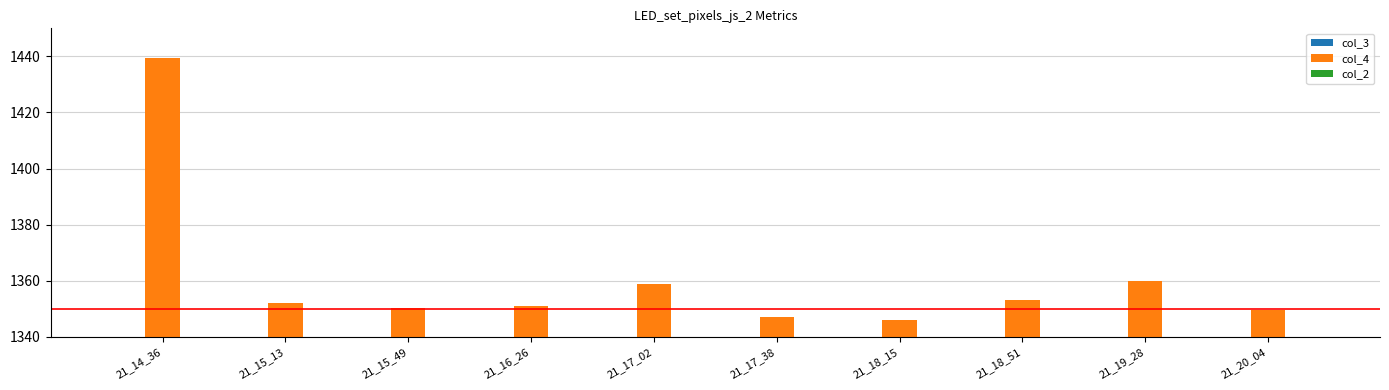

Which series has the largest total across all categories?

col_4